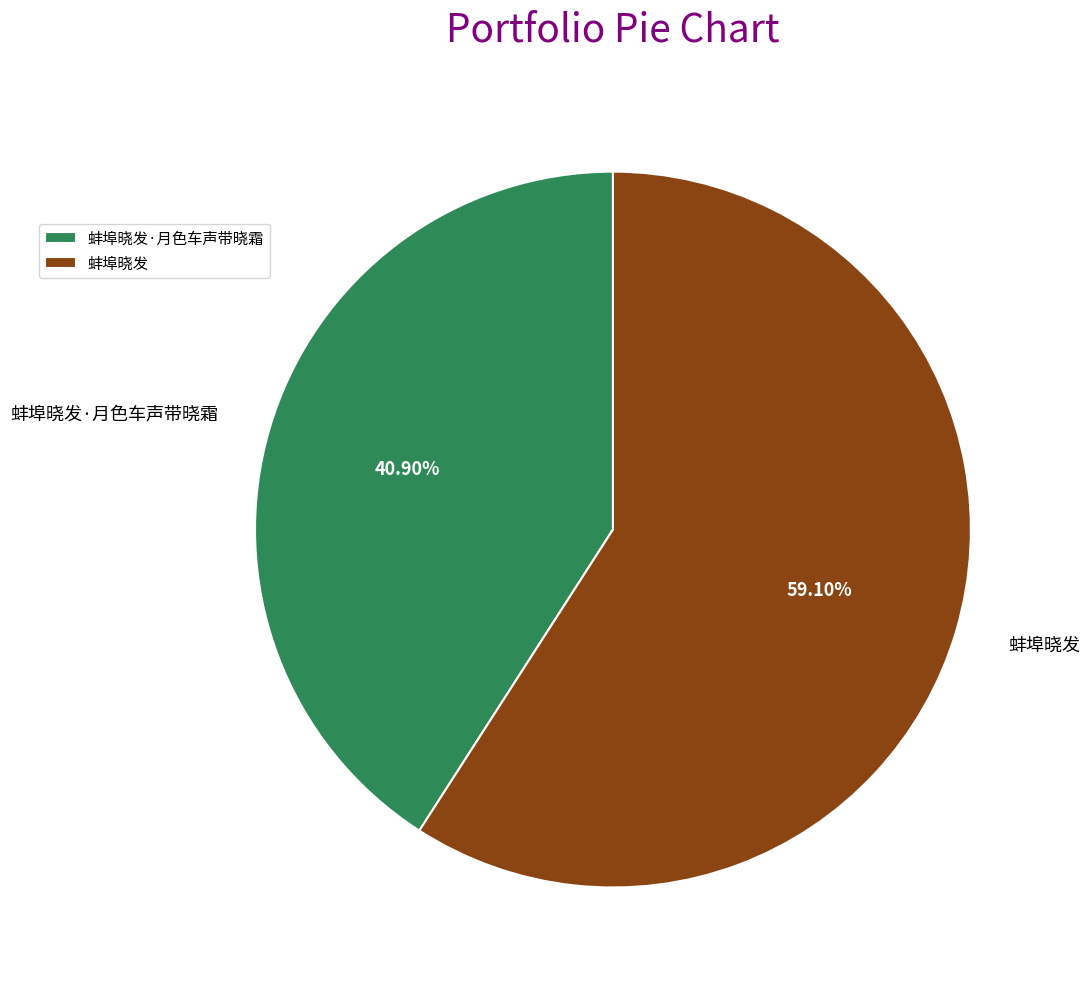

To the nearest percent, what is the average slice percentage?

50%